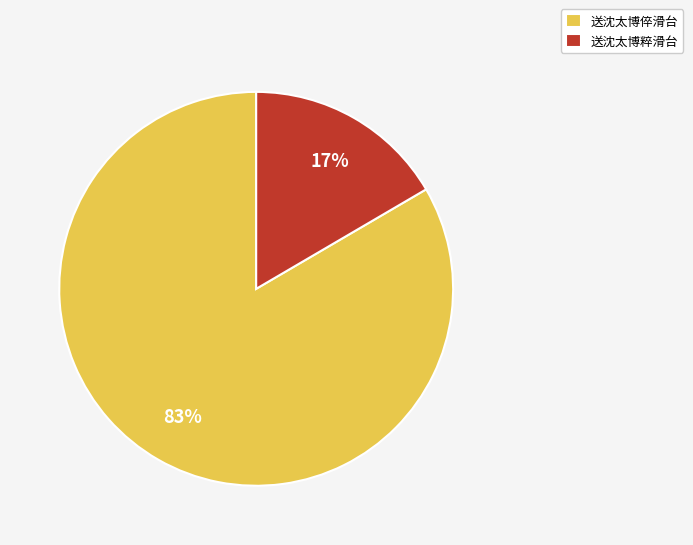

Combined, do 送沈太博粹滑台 and 送沈太博倅滑台 account for over 50%?

Yes